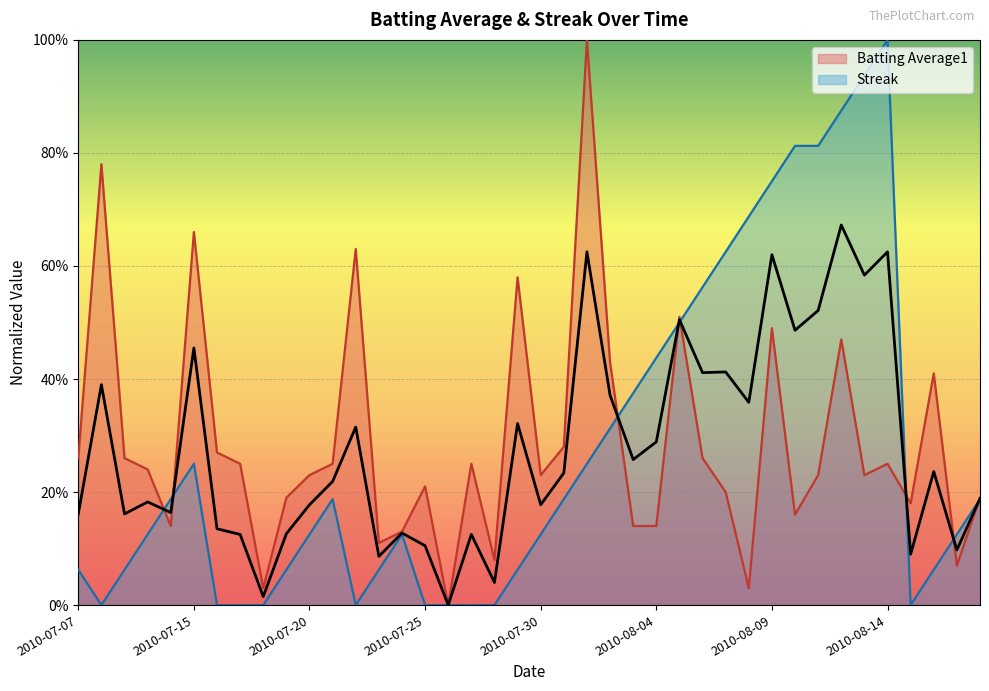

What position from the left is 2010-08-01?

23